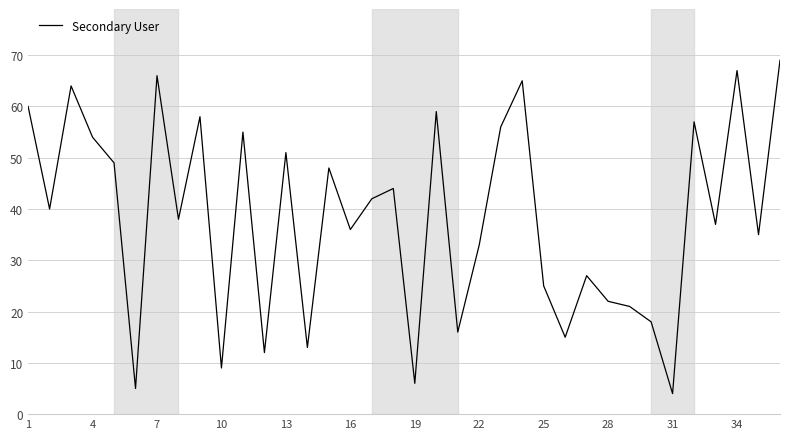

What is the maximum value shown in the chart?

69